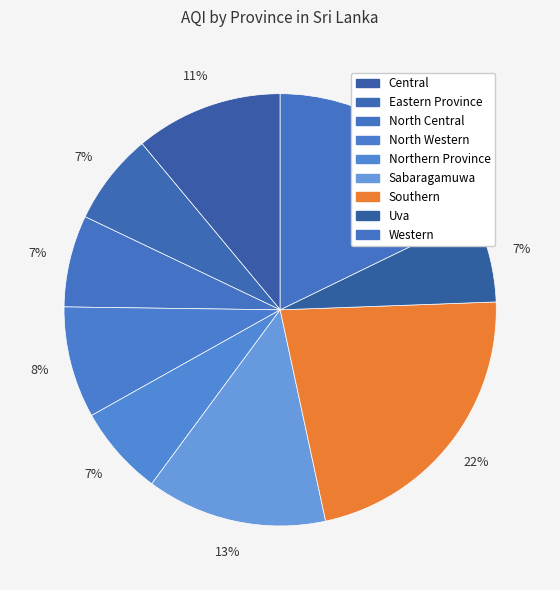

What is the smallest slice in the pie chart?

Uva